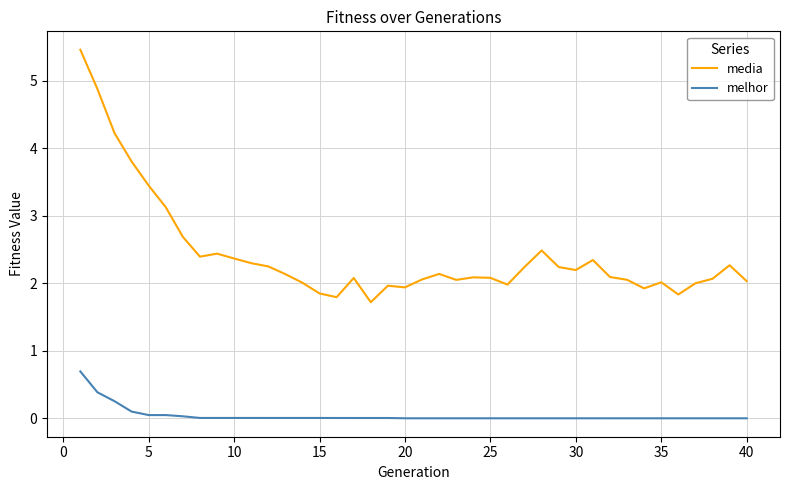

Count the number of categories in the chart.

40